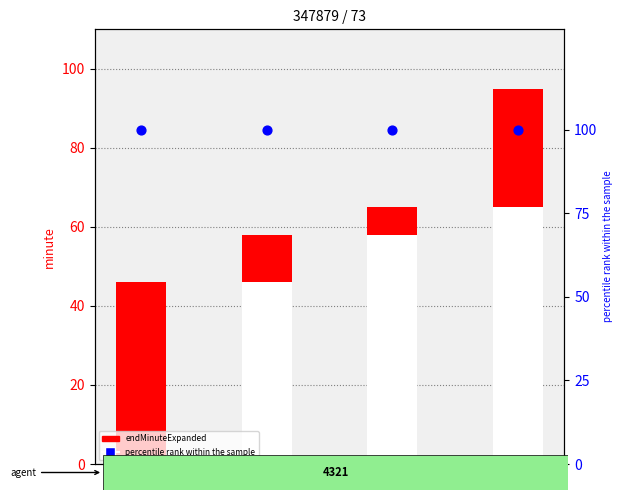

Which series contains the lowest Y value?

endMinuteExpanded